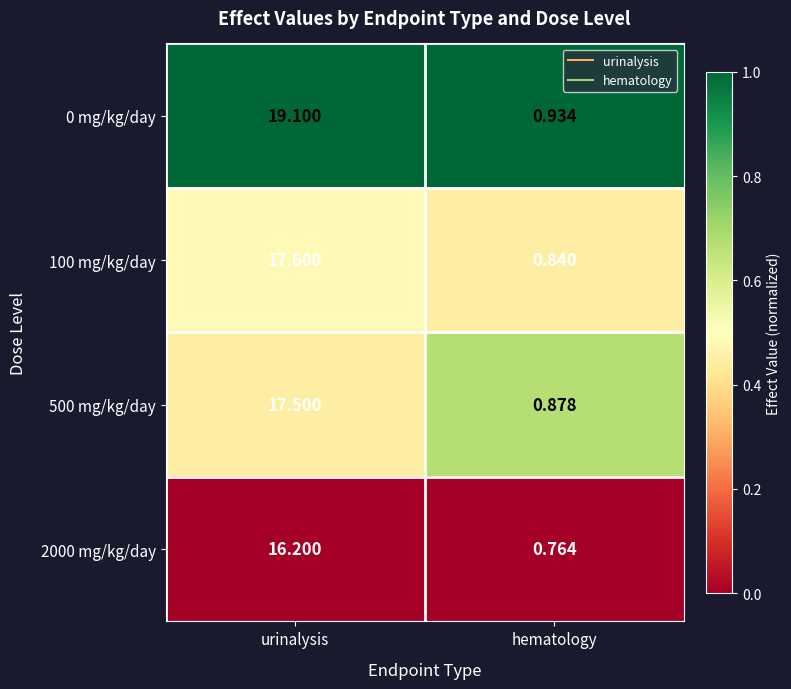

How many data points does each series have?

2